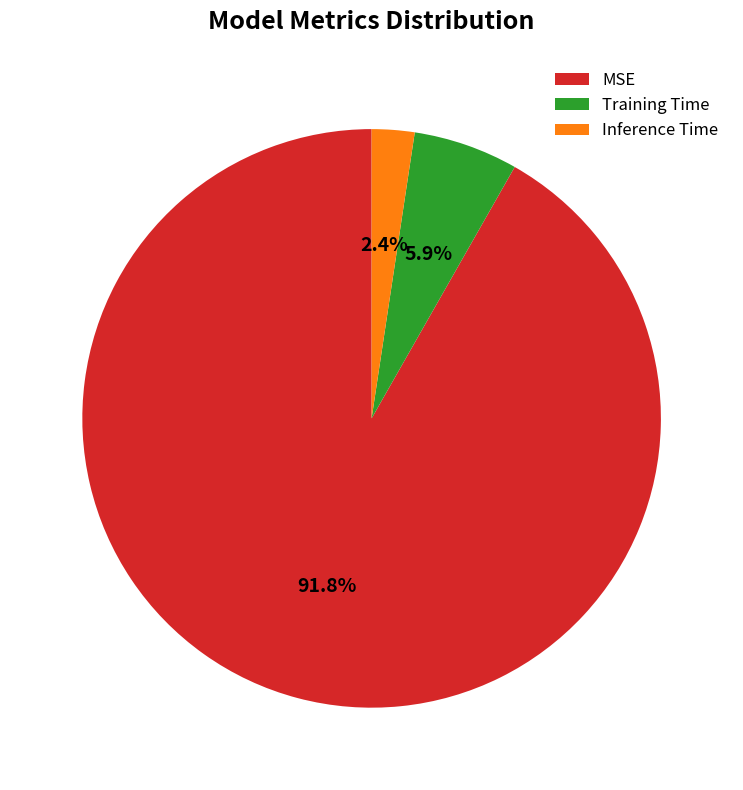

Which slice is the smallest?

Inference Time